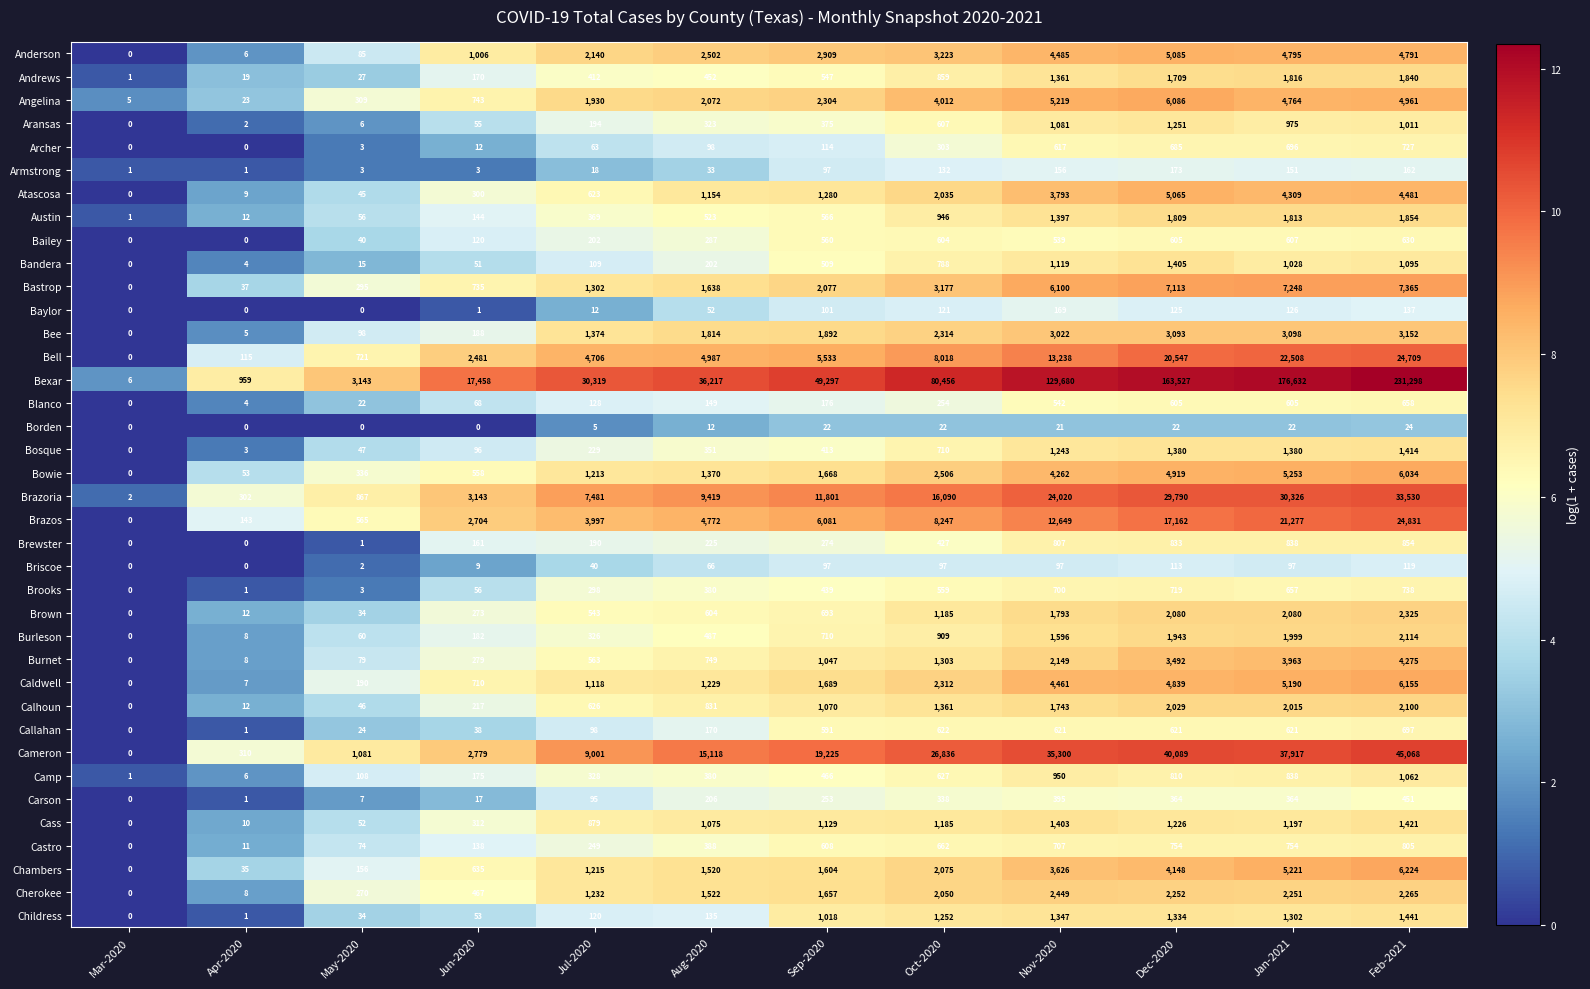

Which category has the highest value in the Bosque series?

Feb-2021